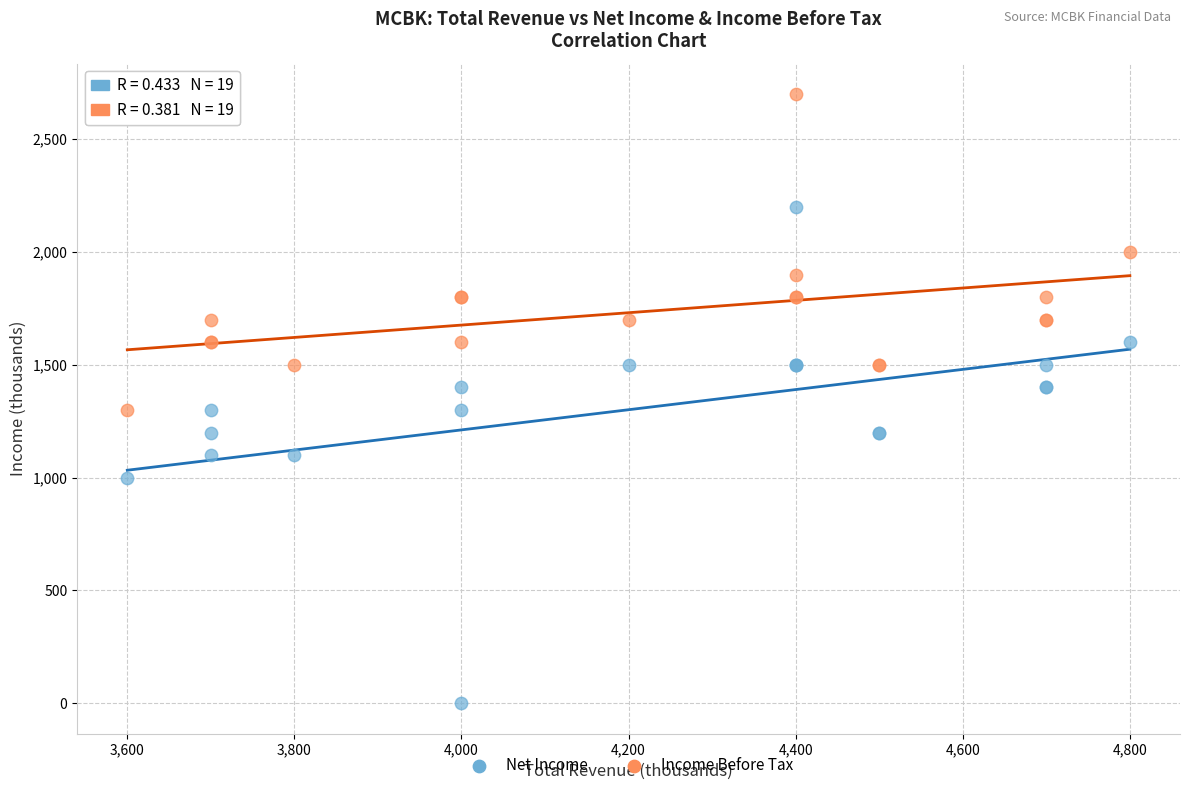

Which series has the largest Y range (max minus min)?

Net Income